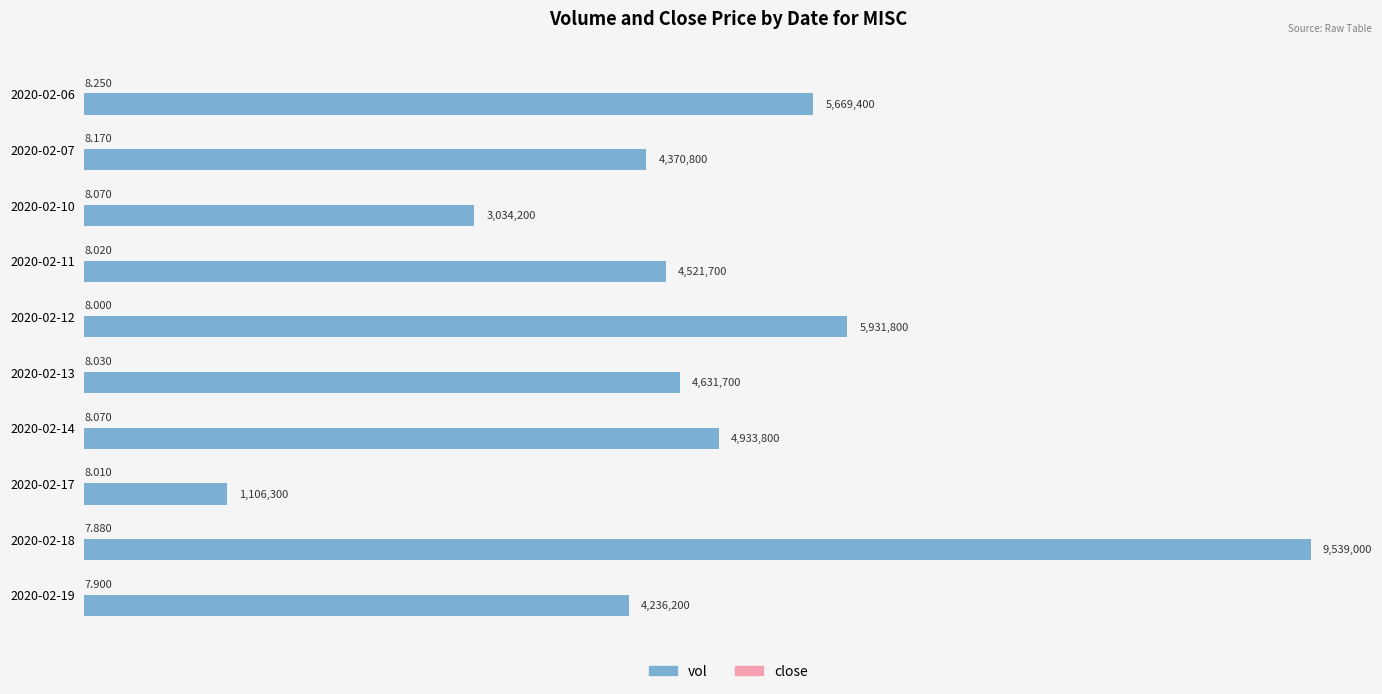

Between 2020-02-06 and 2020-02-14, which series saw the biggest shift?

vol